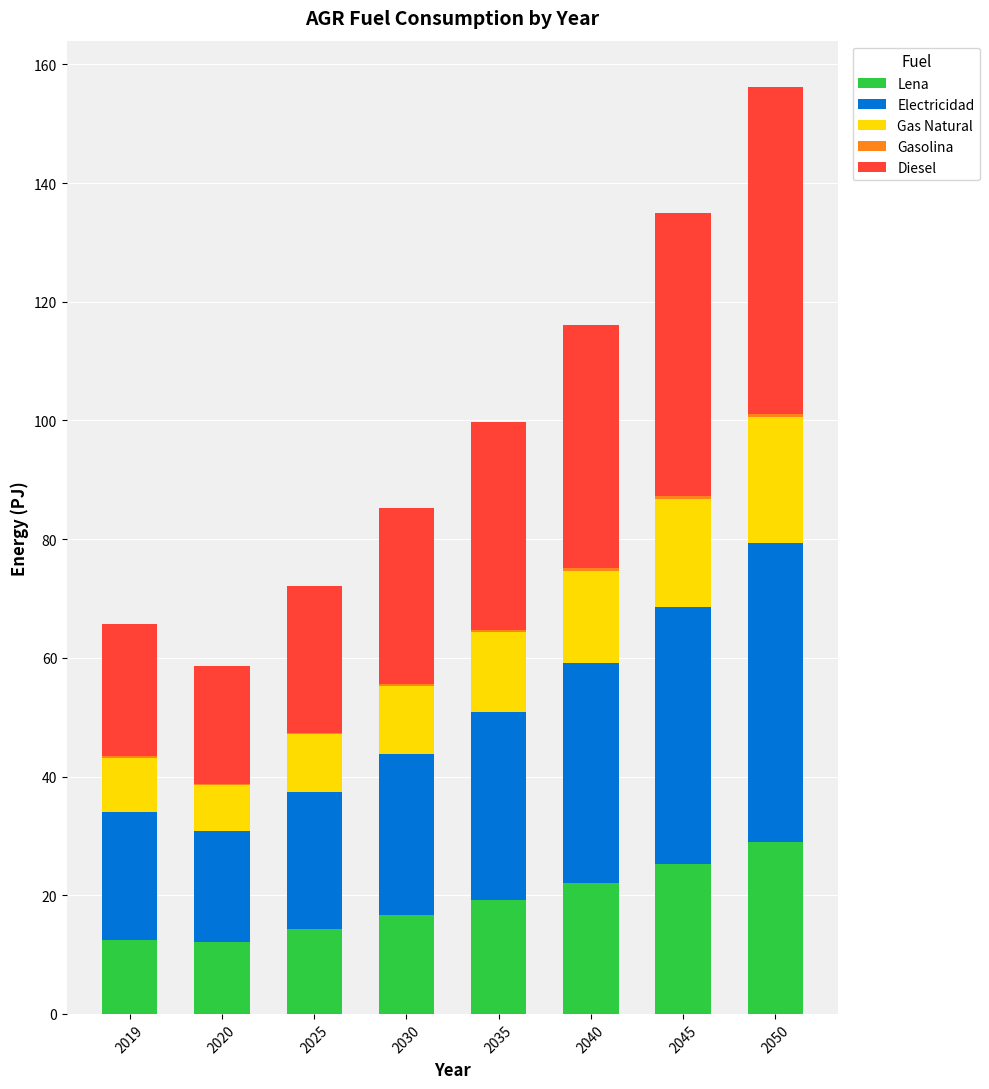

At which label does Lena reach its peak?

2050